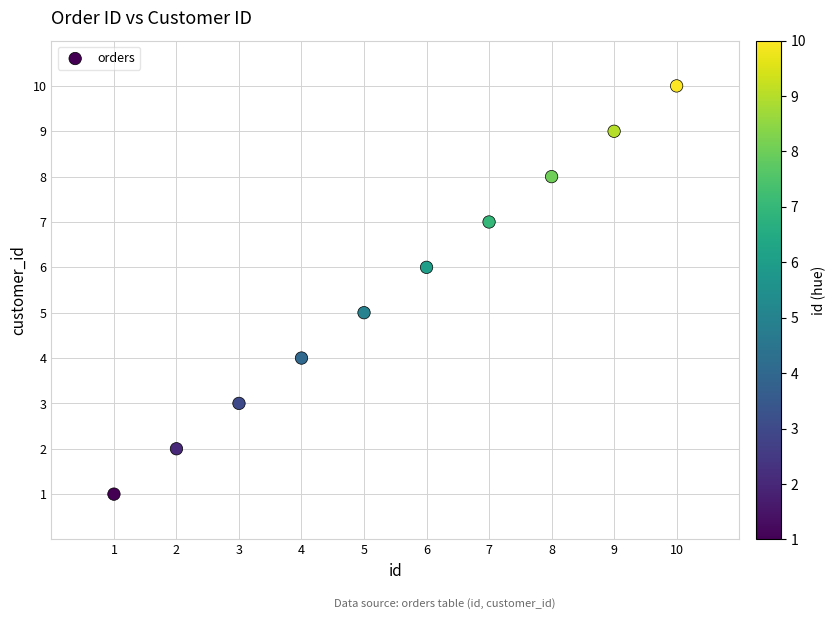

What is the range of X values (max minus min)?

9